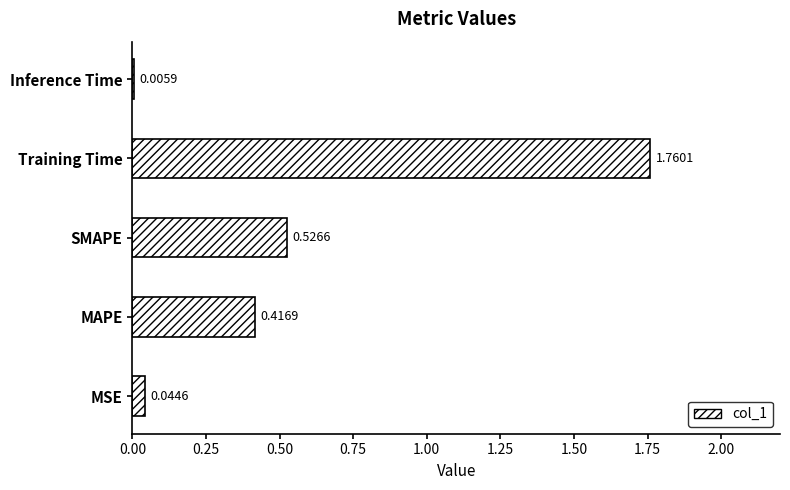

What is the sum of all values?

2.8